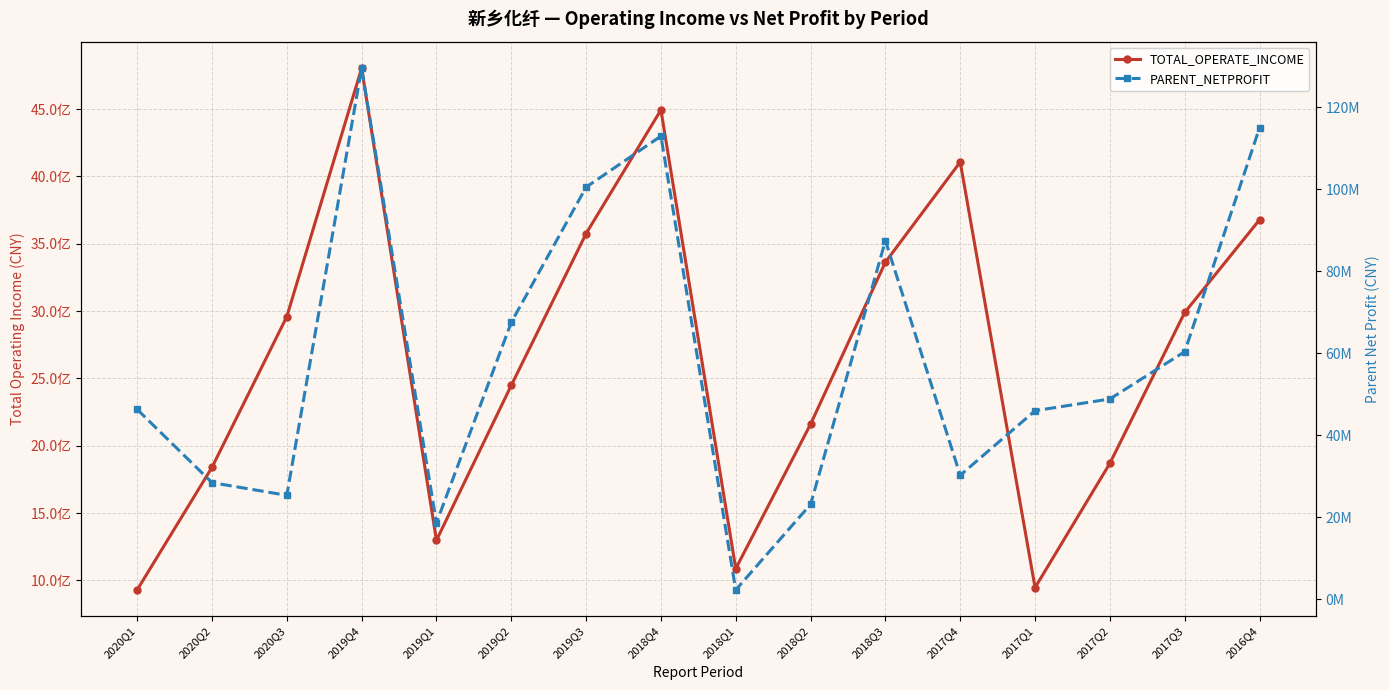

At which category is the sum across all series the highest?

2019Q4